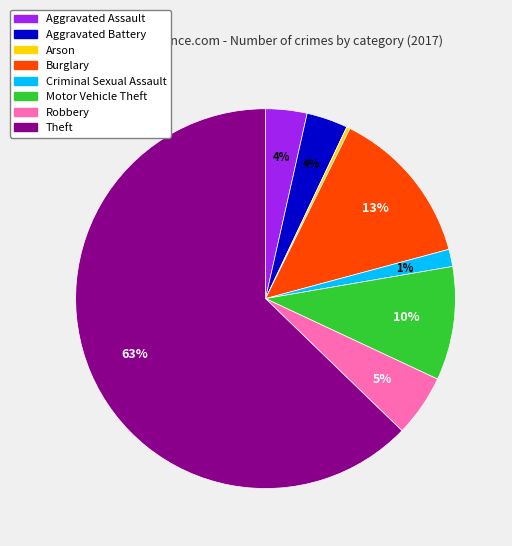

To the nearest percent, what percentage of the pie is Theft?

63%